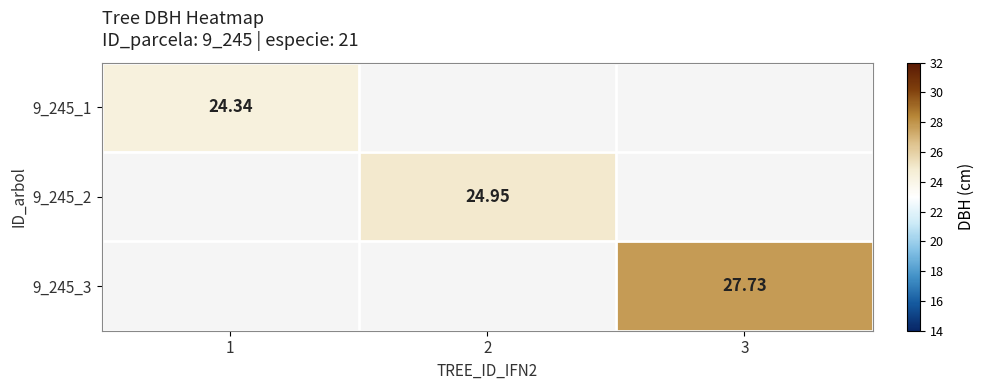

Is the value of 9_245_3 at 3 greater than the value of 9_245_2 at 2?

Yes